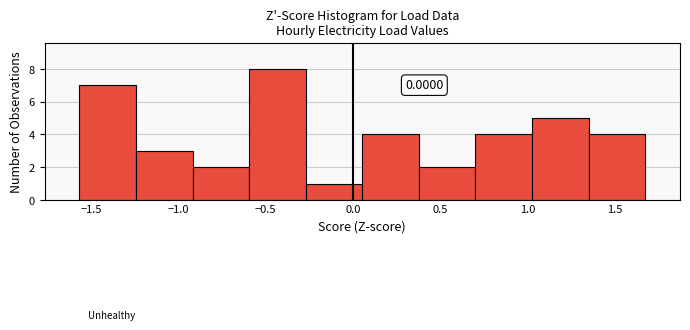

Over which range of the x-axis is the bar tallest?

-0.60 to -0.25